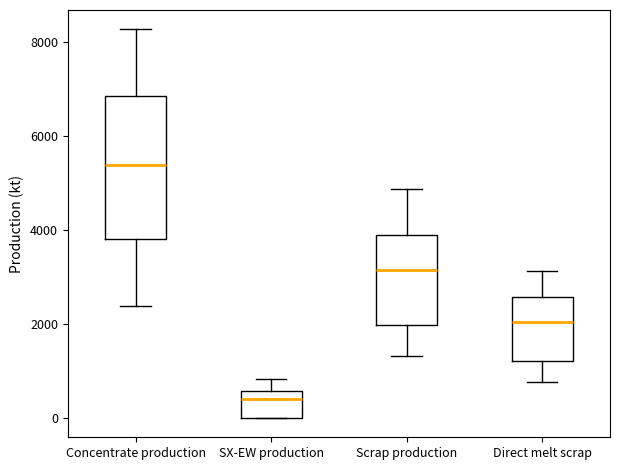

Reading left to right, transcribe this box plot: for each box, give where its median line is, the range the box spans, and where its two whiskers end, as read against the y-axis. The values are not printed on the chart, so give them approximately, as read against the axis.

Concentrate production: median 5400, box 3800 to 6800, whiskers 2400 to 8200
SX-EW production: median 400, box 0 to 600, whiskers 0 to 800
Scrap production: median 3200, box 2000 to 3800, whiskers 1400 to 4800
Direct melt scrap: median 2000, box 1200 to 2600, whiskers 800 to 3200